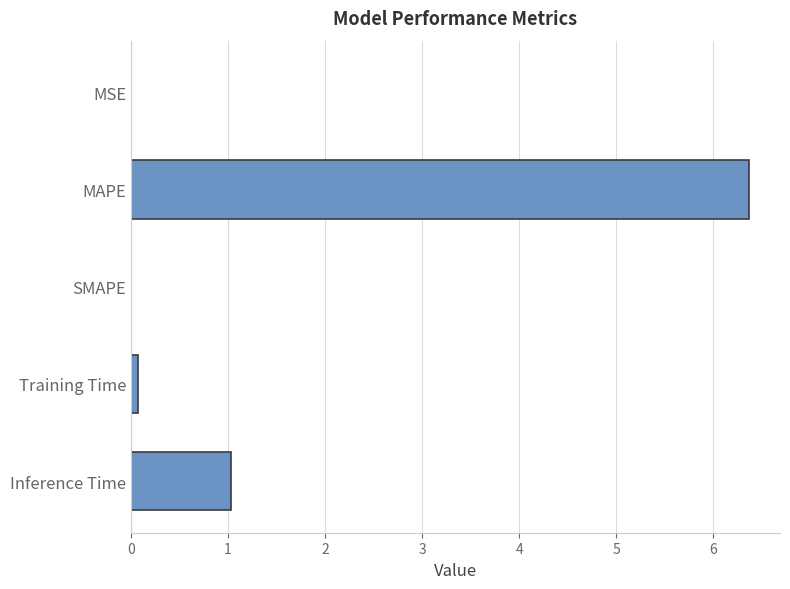

The value at Inference Time is 1.0. True or false?

True